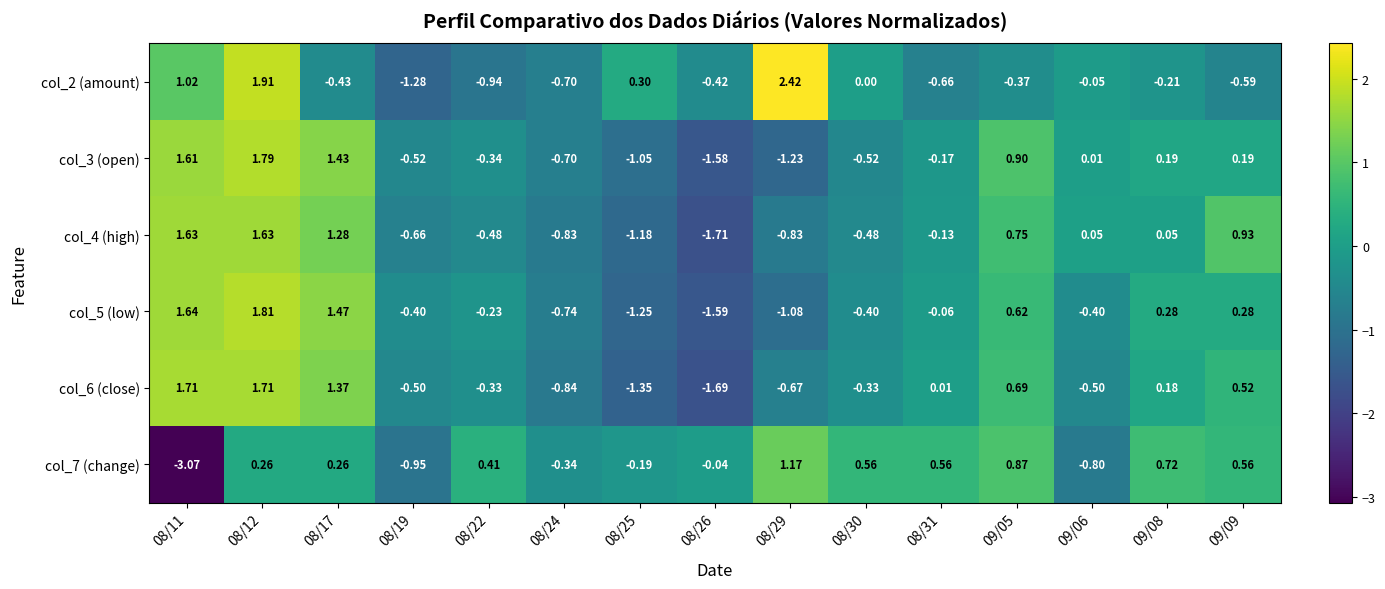

Is the value of col_4 (high) at 08/11 greater than the value of col_5 (low) at 08/17?

Yes